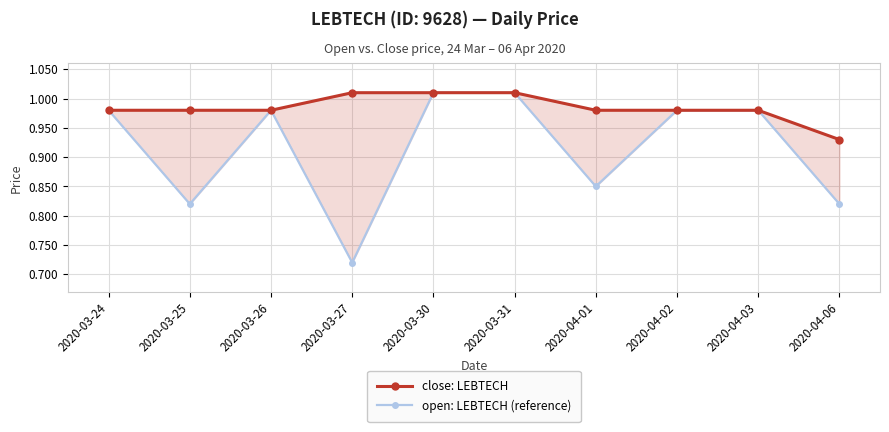

What is the minimum value for close: LEBTECH?

0.9